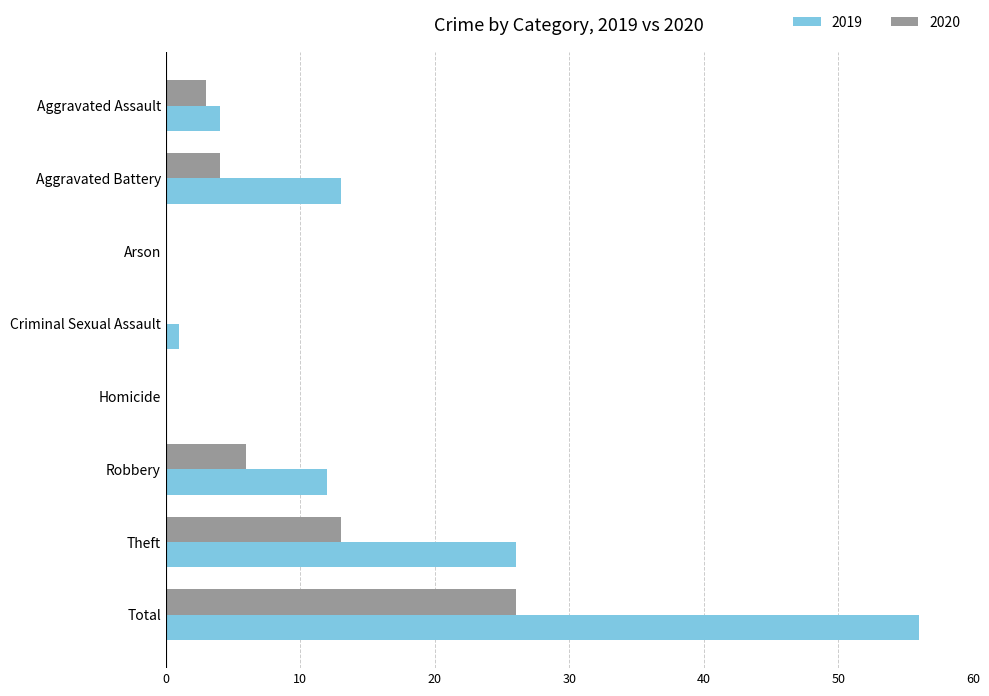

How many data points does each series have?

8